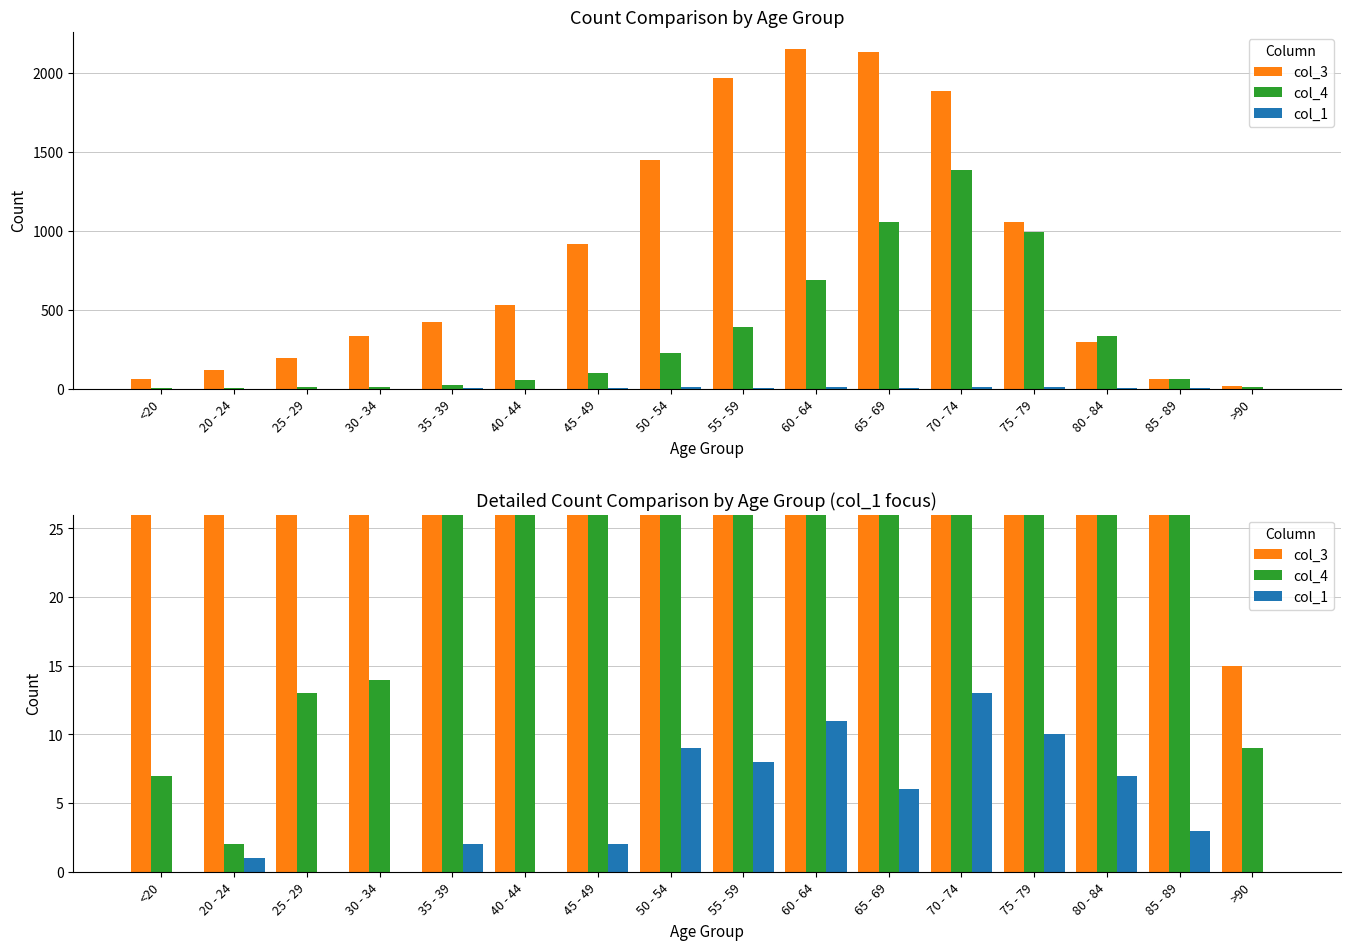

What position from the left is 75 - 79?

13